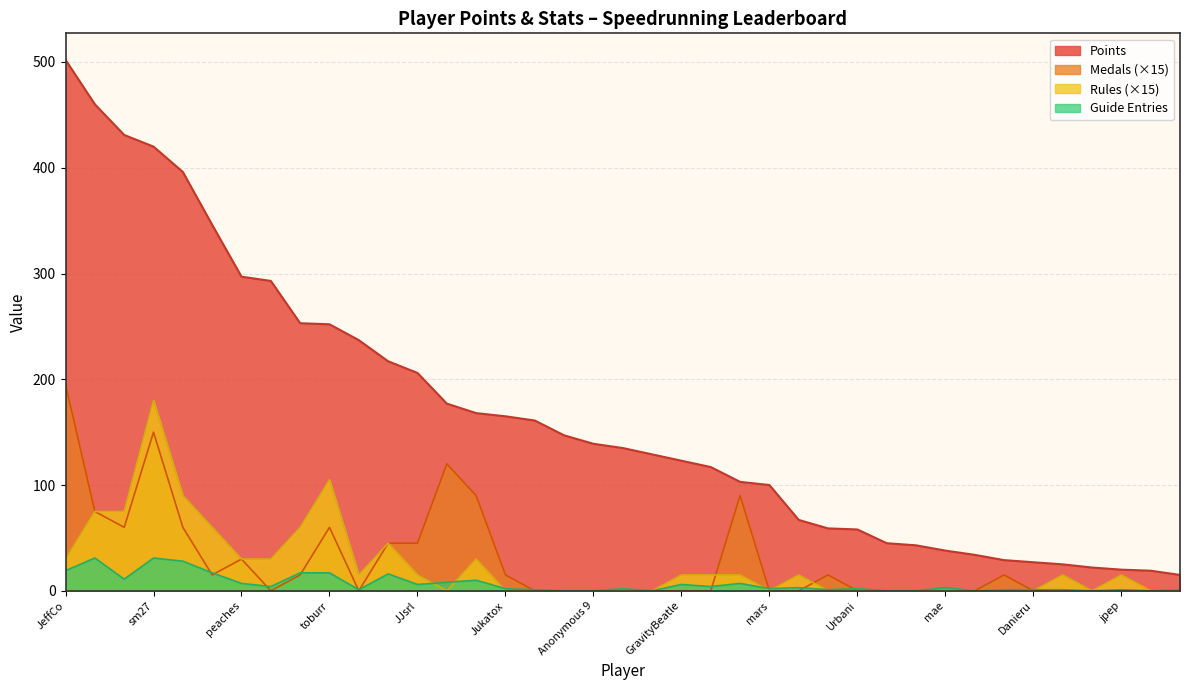

What are all the series names shown in the legend?

Points, Medals (×15), Rules (×15), Guide Entries